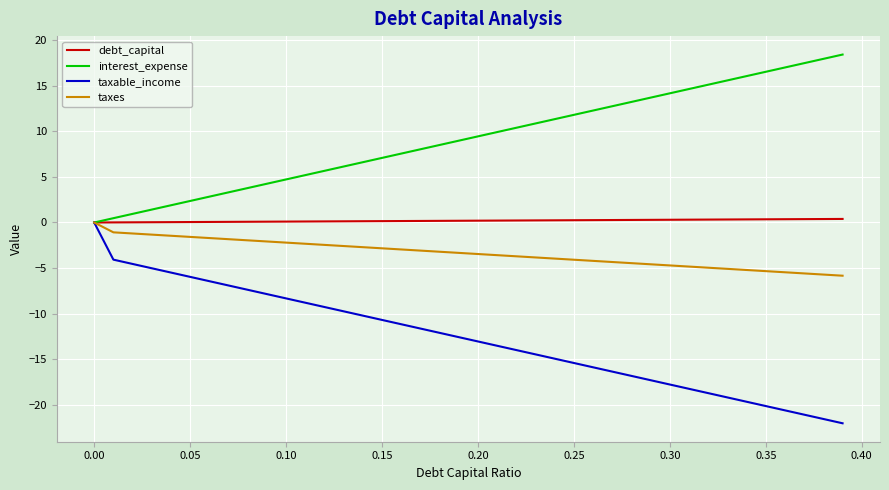

What is the minimum value shown in the chart?

-22.0